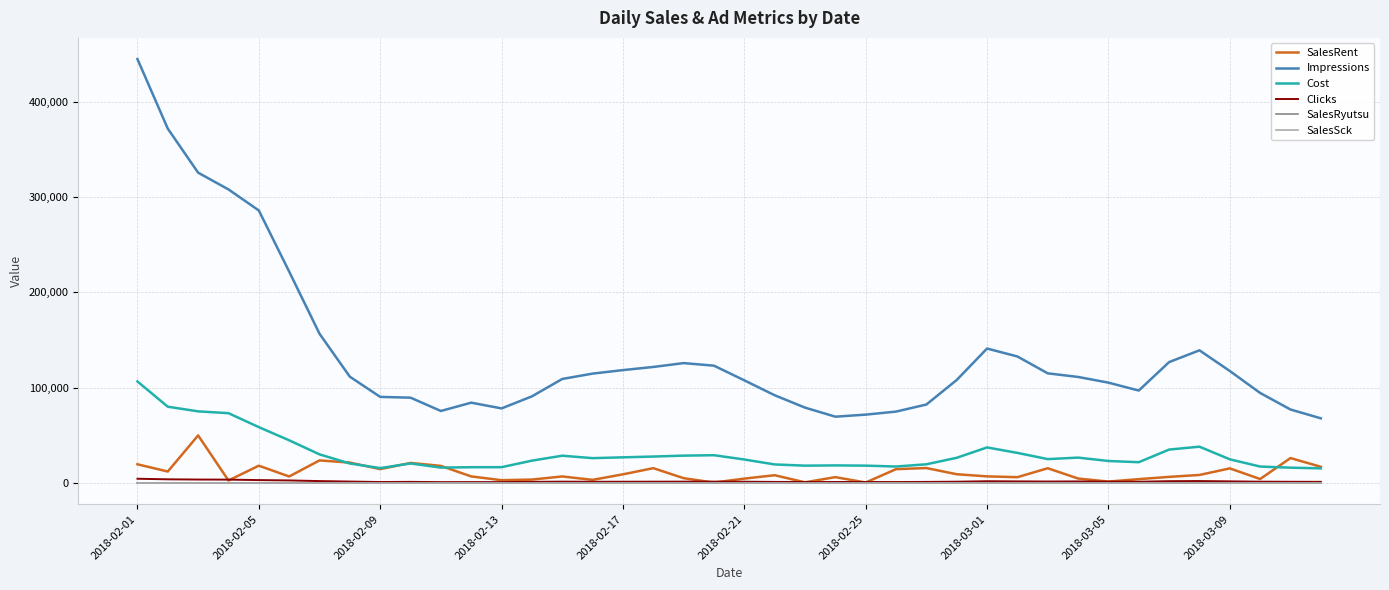

At which label is Cost closest to 61000?

2018-02-05